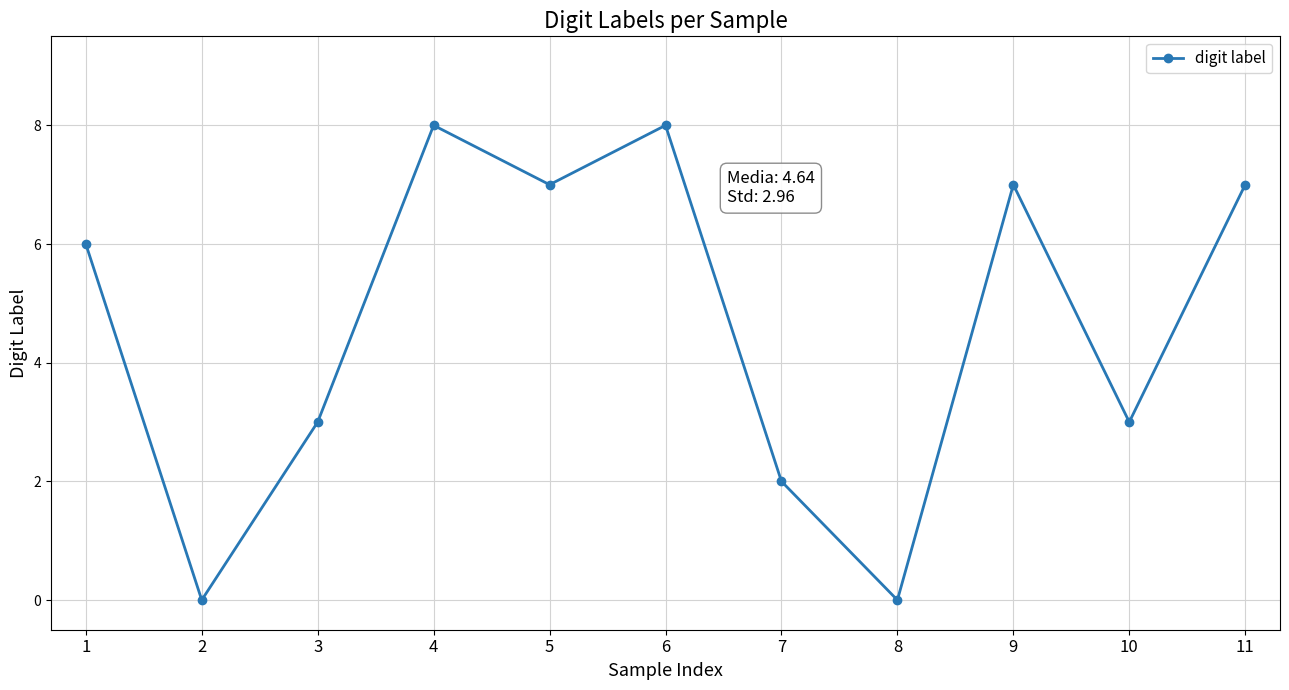

How many series are shown in this chart?

1